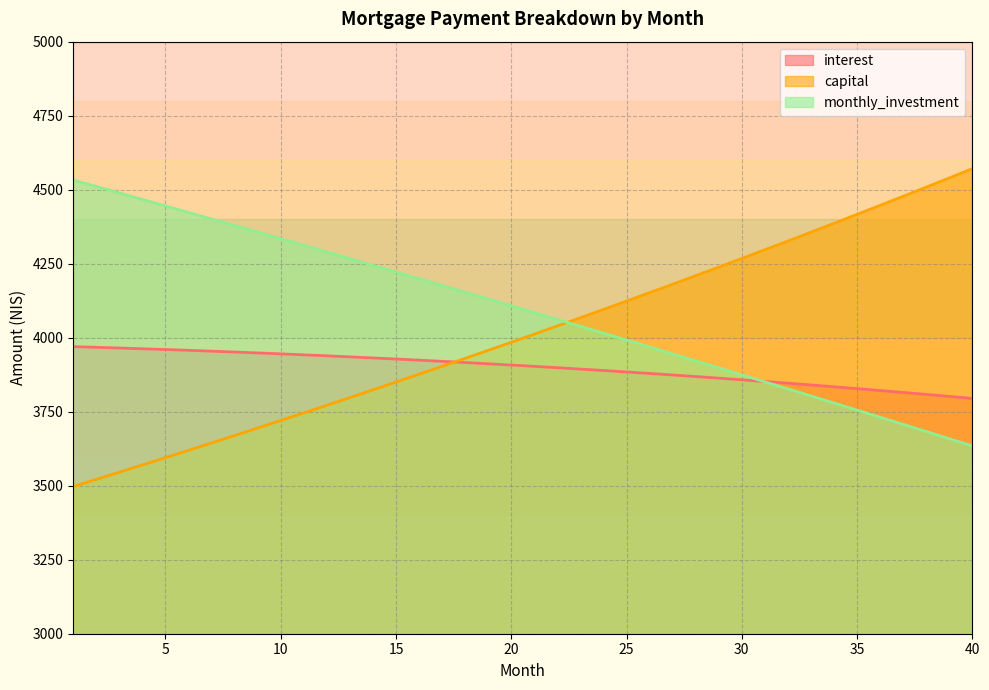

Where does the interest series first go above 3907?

1